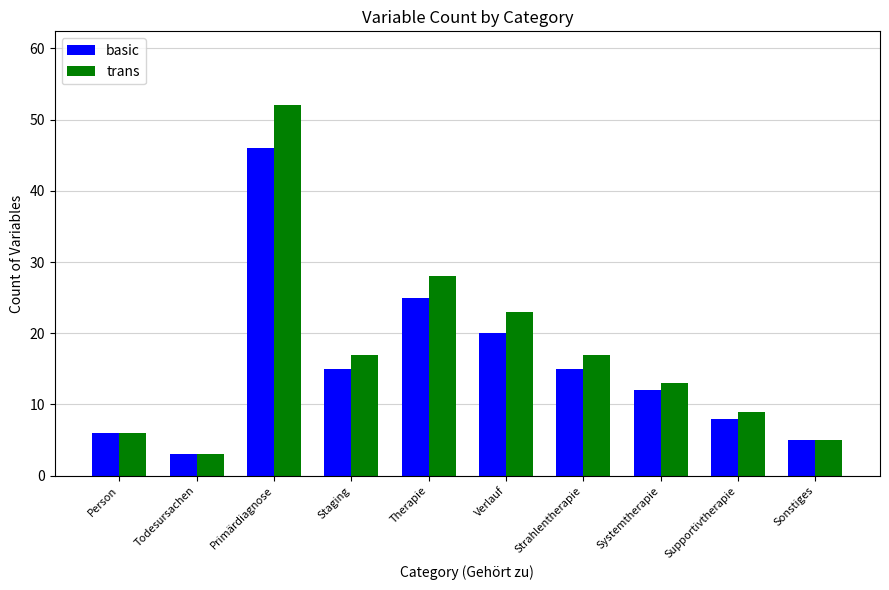

What are all the series names shown in the legend?

basic, trans